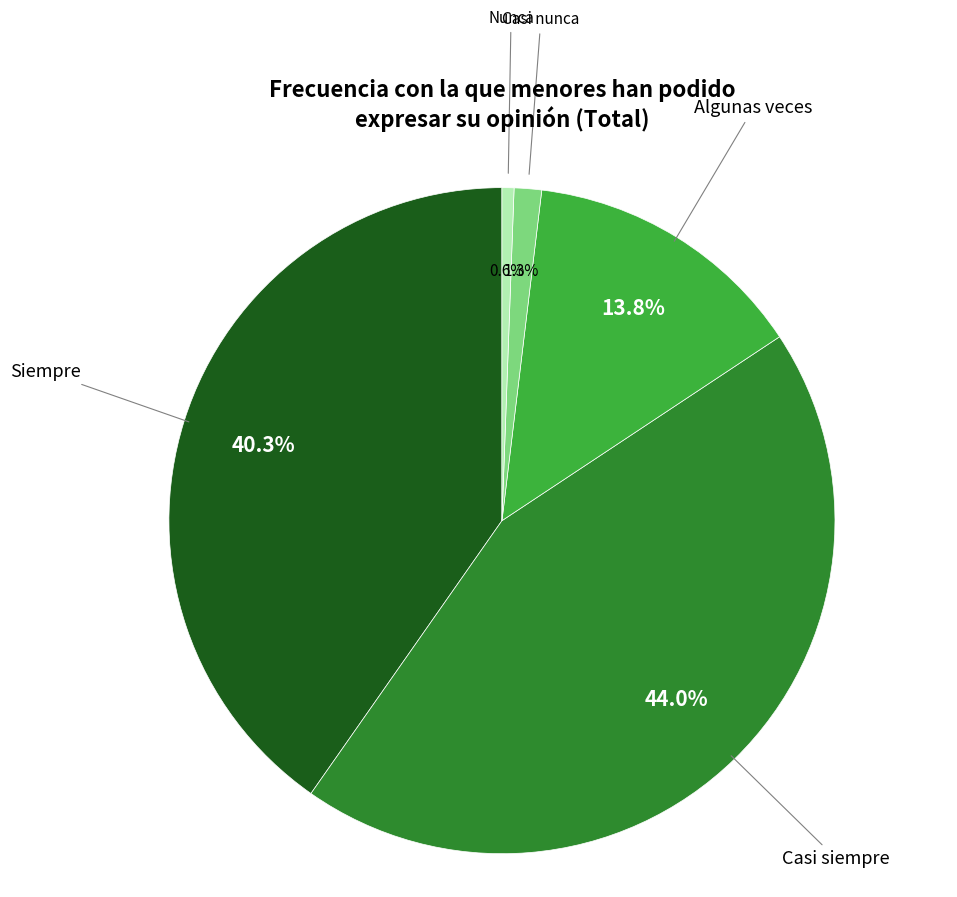

Between Casi siempre and Siempre, which is larger?

Casi siempre